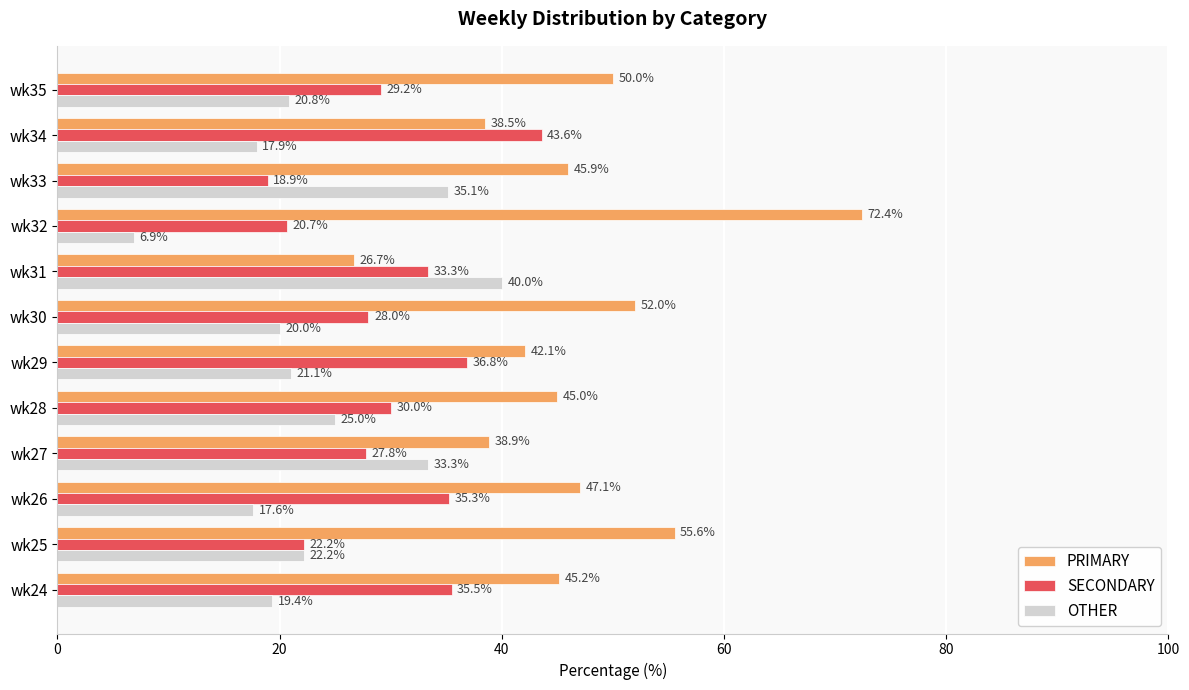

What are all the series names shown in the legend?

PRIMARY, SECONDARY, OTHER